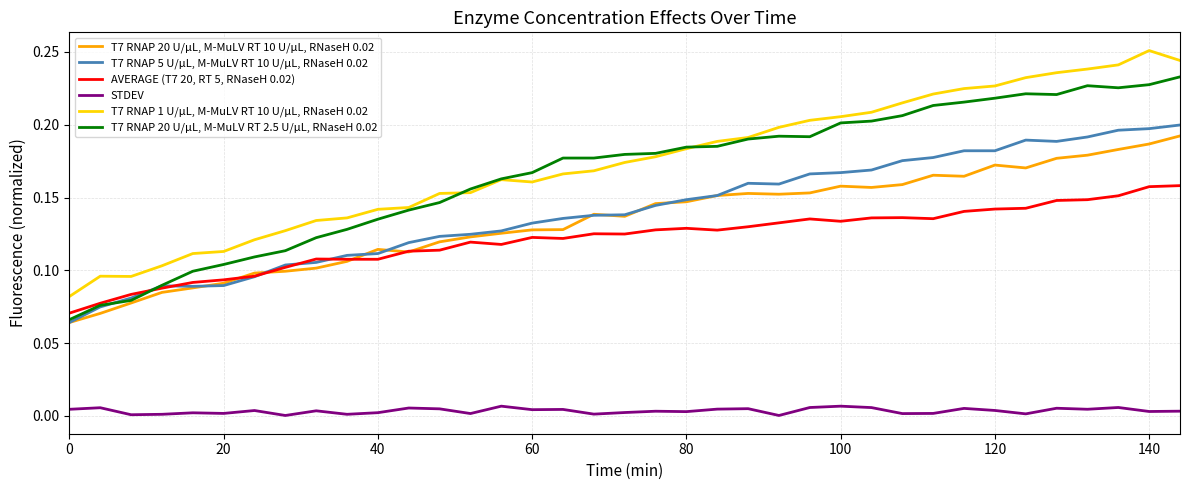

Rank the series by their maximum value, from highest to lowest.

T7 RNAP 1 U/µL, M-MuLV RT 10 U/µL, RNaseH 0.02, T7 RNAP 20 U/µL, M-MuLV RT 2.5 U/µL, RNaseH 0.02, T7 RNAP 5 U/µL, M-MuLV RT 10 U/µL, RNaseH 0.02, T7 RNAP 20 U/µL, M-MuLV RT 10 U/µL, RNaseH 0.02, AVERAGE (T7 20, RT 5, RNaseH 0.02), STDEV